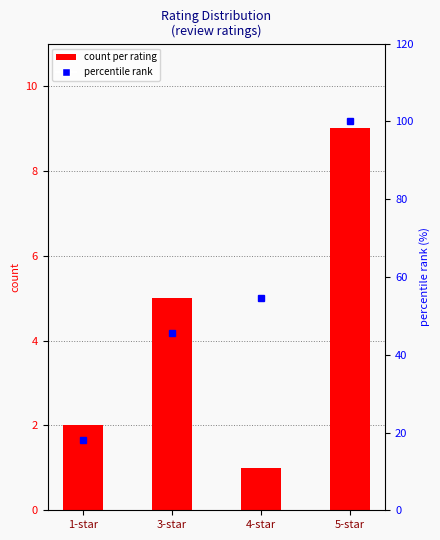

Which series changed the most between 1-star and 3-star?

percentile rank